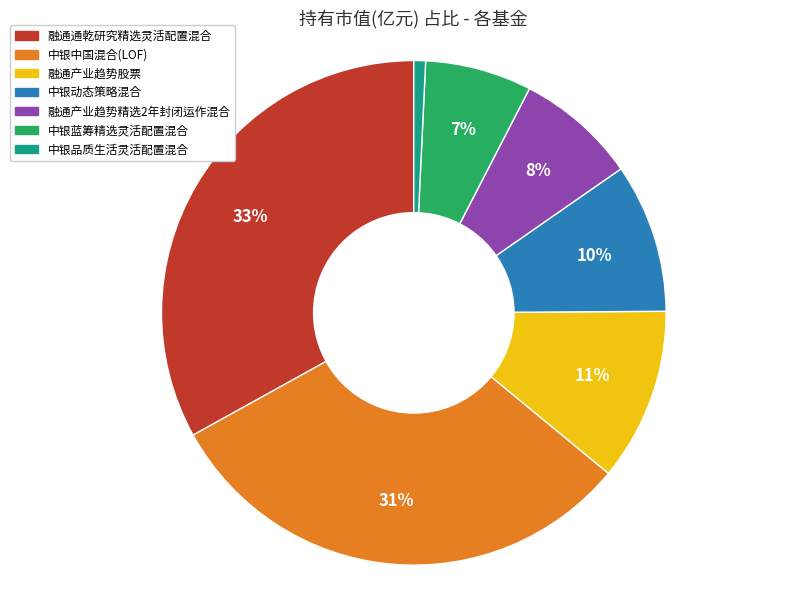

How many slices are in this pie chart?

7